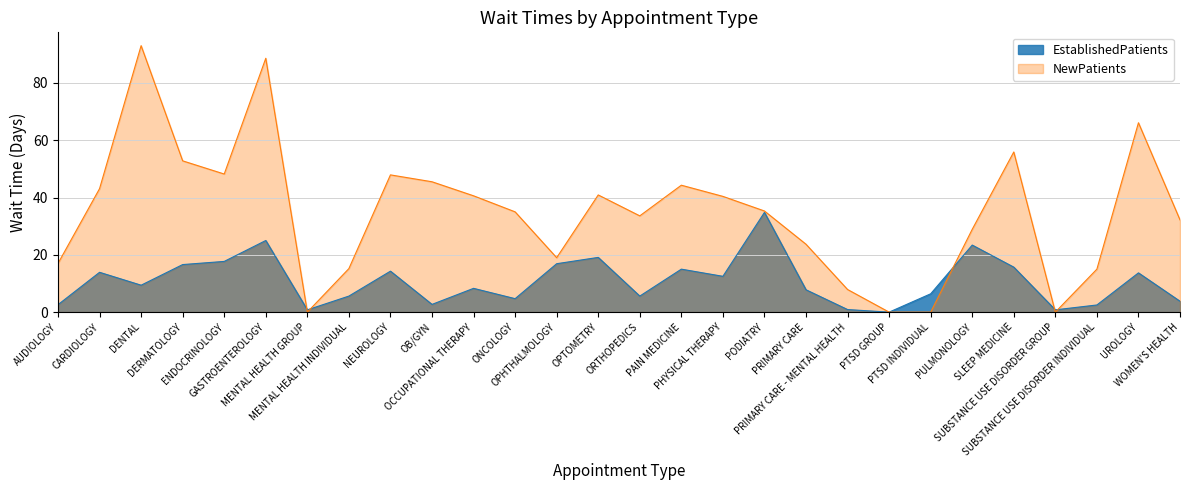

At which category does NewPatients reach its first local valley?

ENDOCRINOLOGY